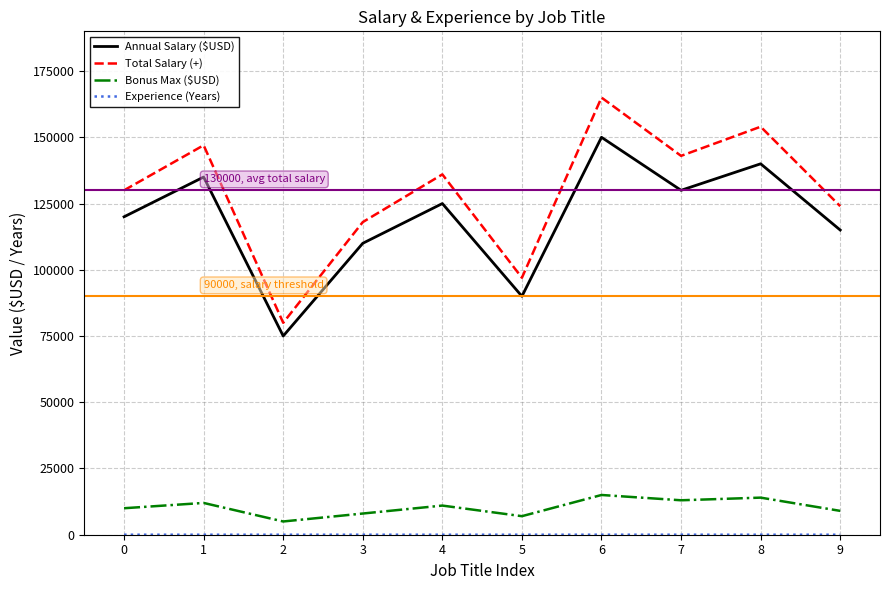

The value of Annual Salary ($USD) at 0 is 78030. True or false?

False